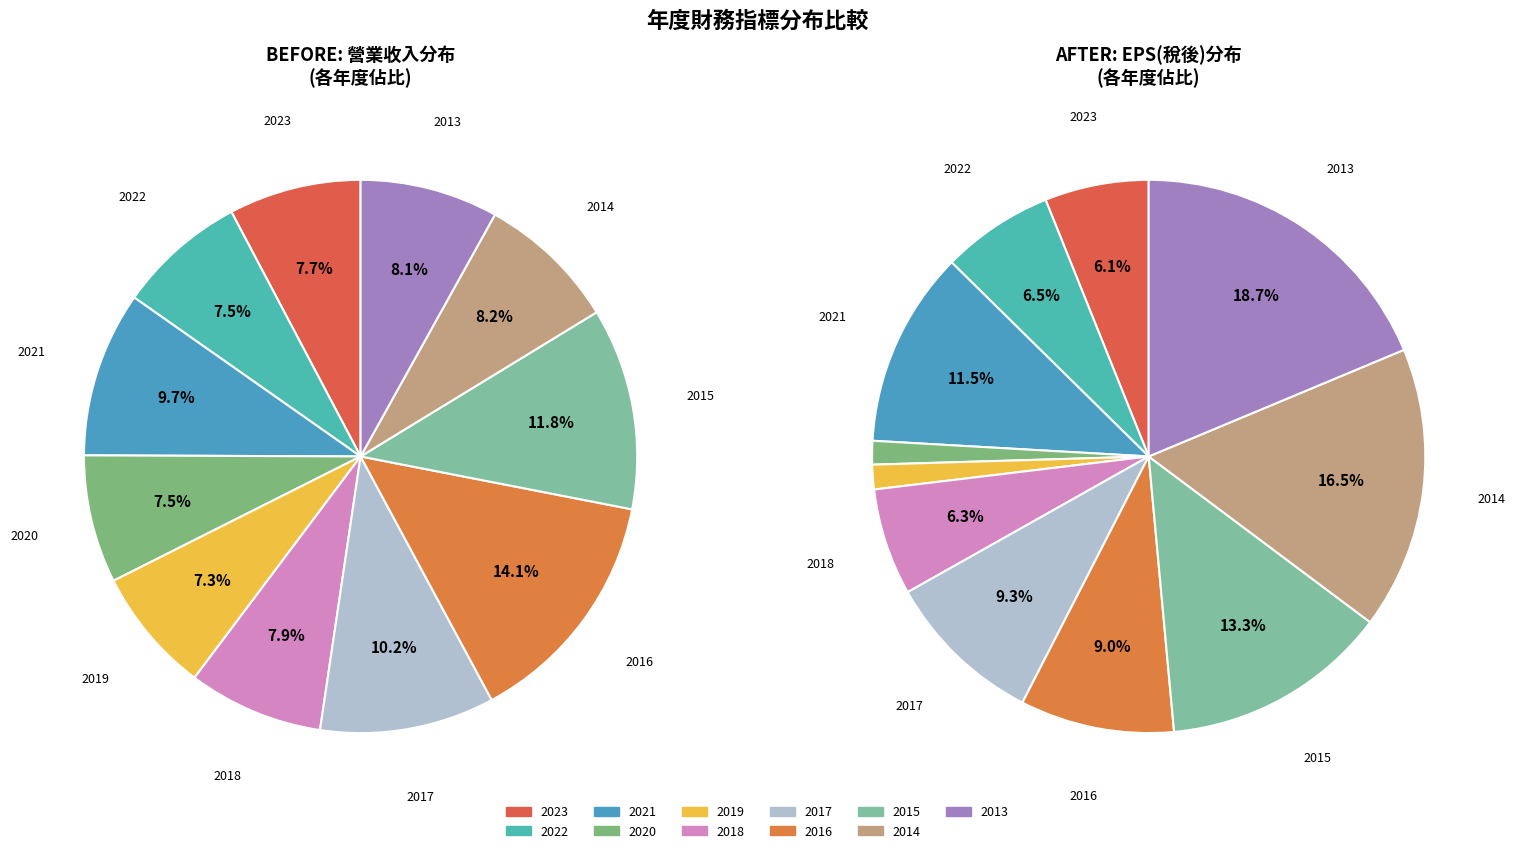

Is 2018 the majority of the pie?

No